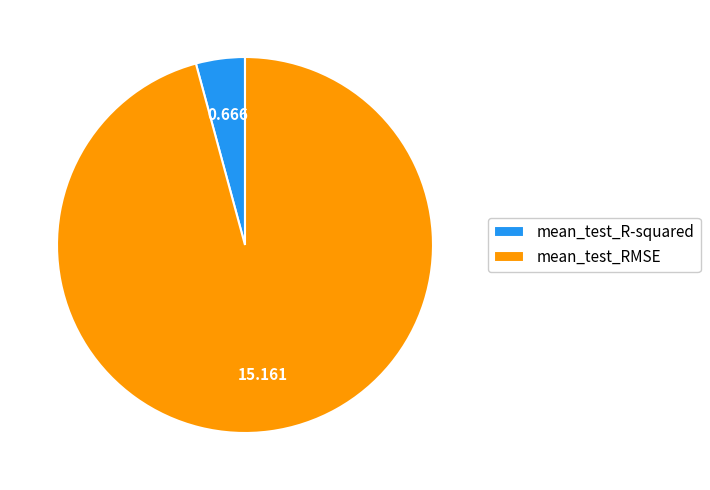

Does mean_test_RMSE account for over 50% of the chart?

Yes